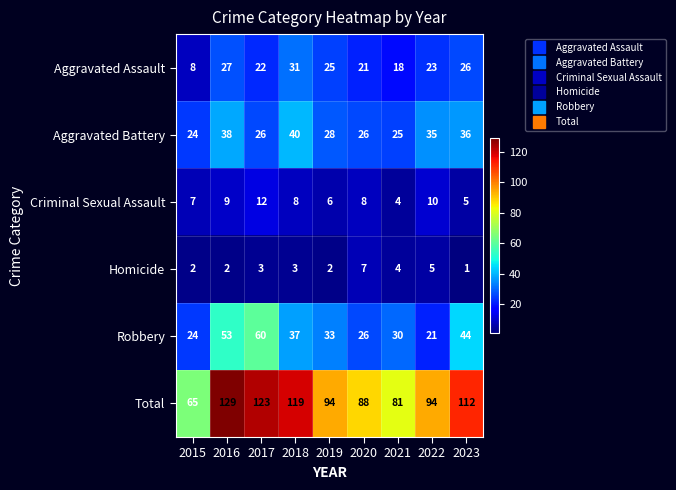

What is the approximate value of Aggravated Assault at 2016?

27